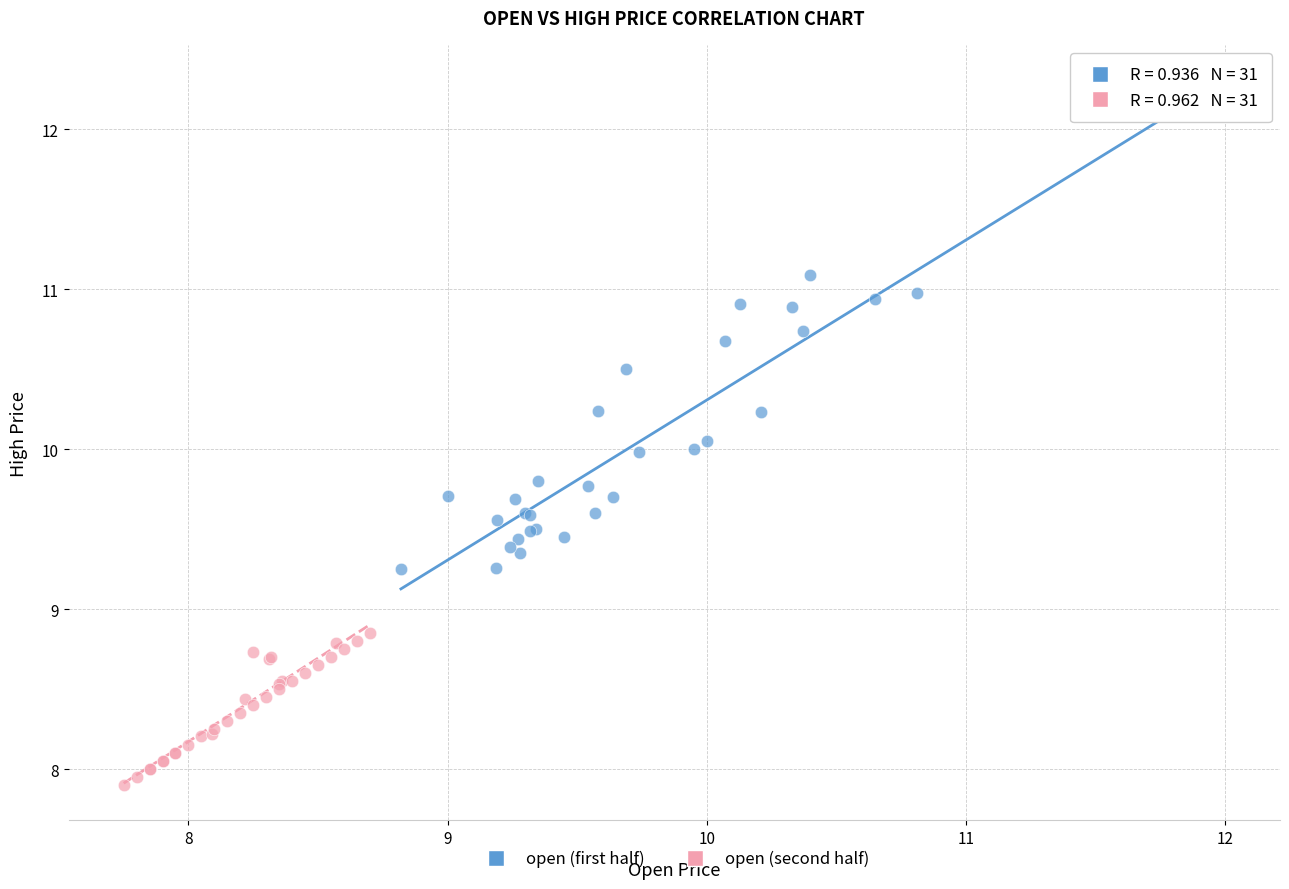

Which series contains the highest Y value?

open (first half)